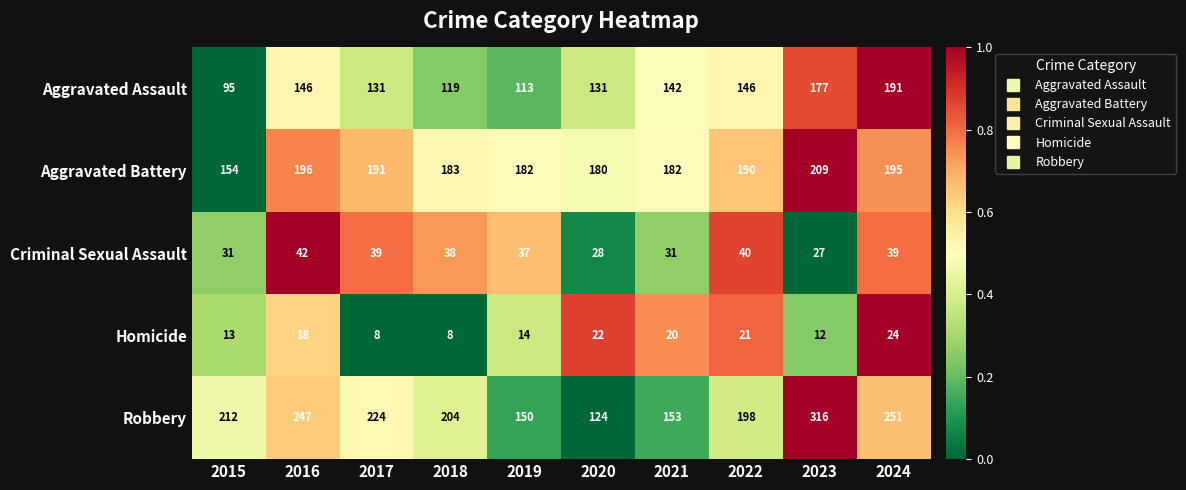

What is the difference between the Aggravated Assault values at 2015 and 2017?

36